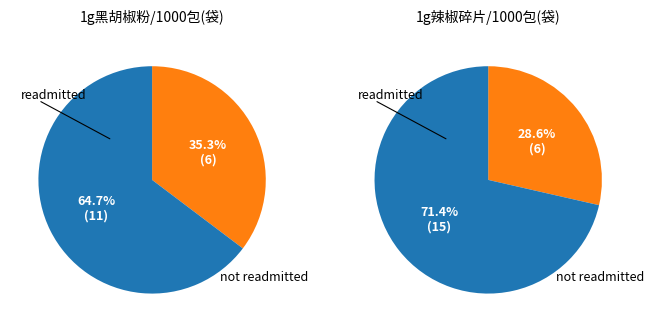

How many slices are in this pie chart?

4